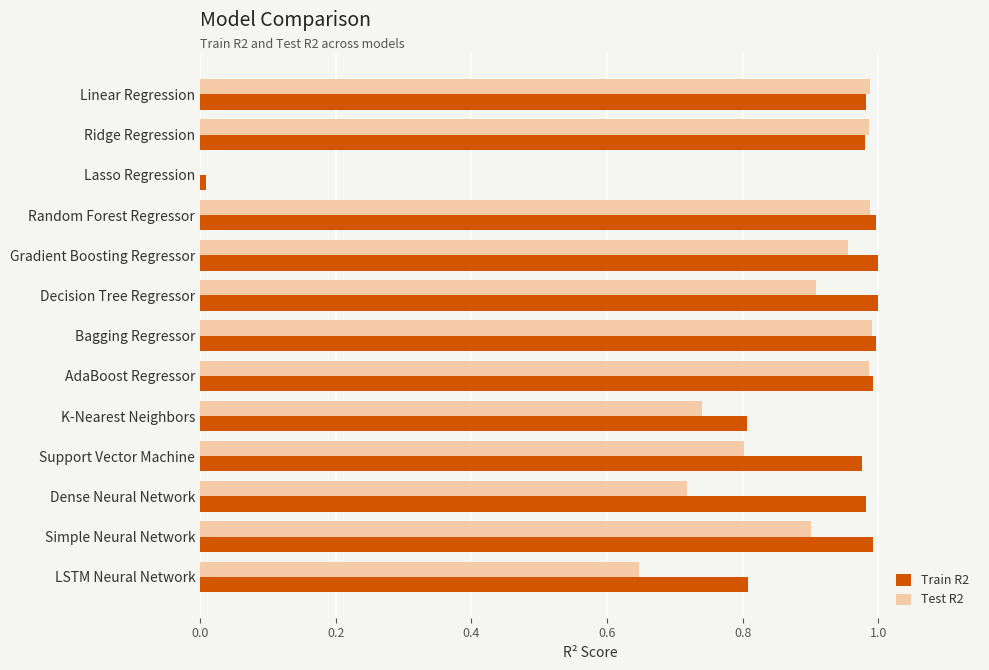

What is the total value across all series at Linear Regression?

2.0